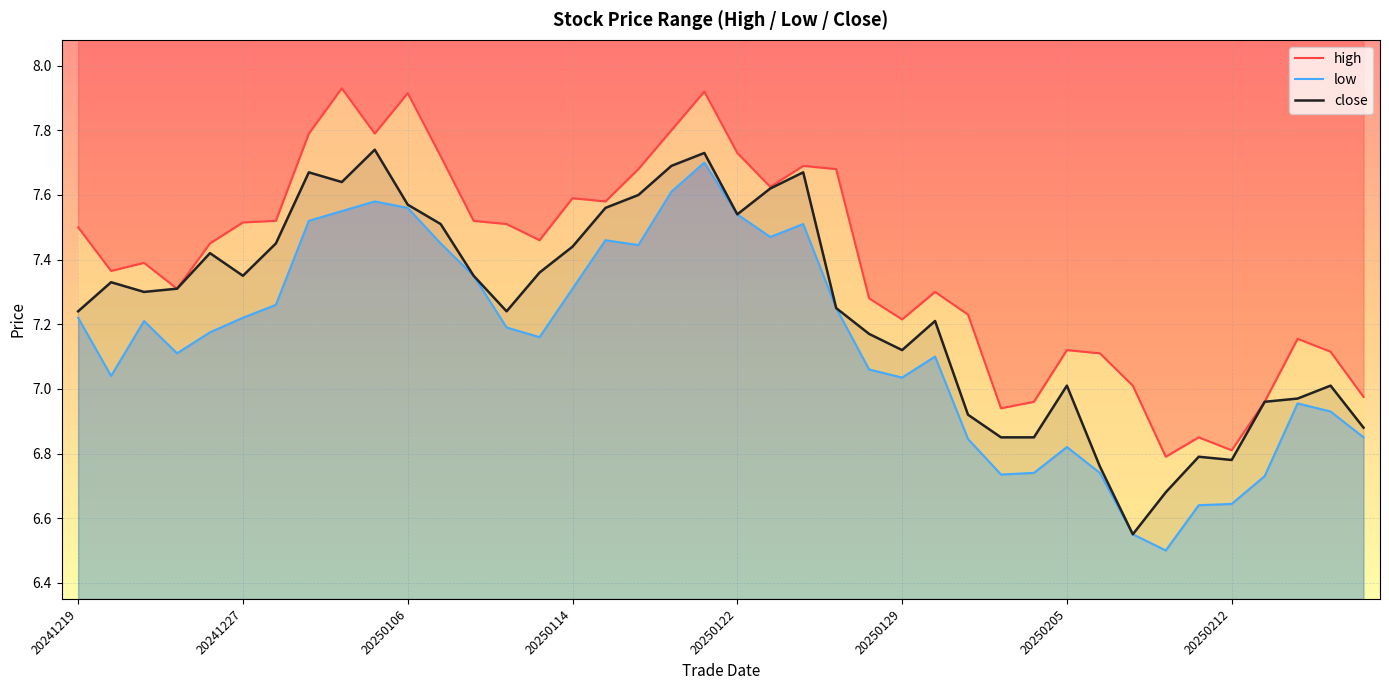

List the series in order of their overall mean, highest first.

high, close, low